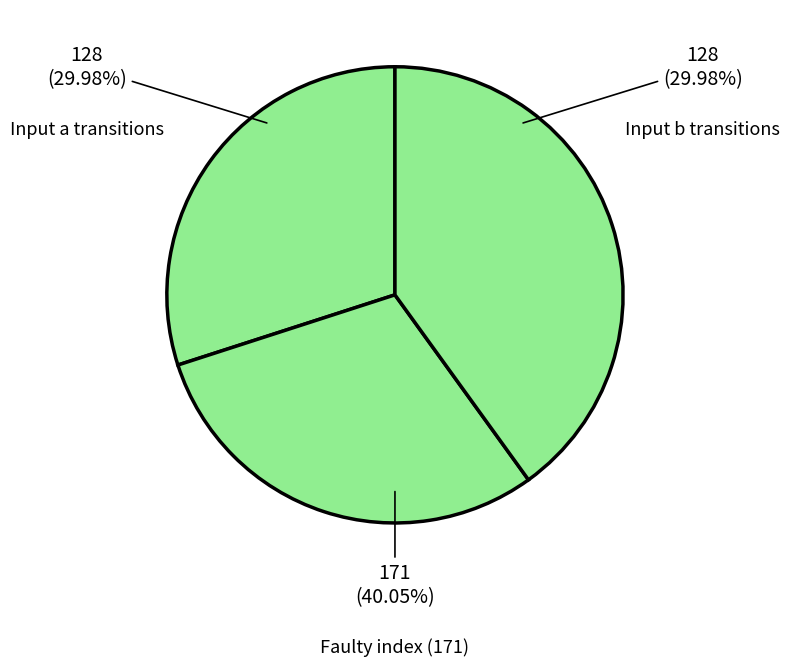

True or false: input symbol a accounts for 30% of the total.

True